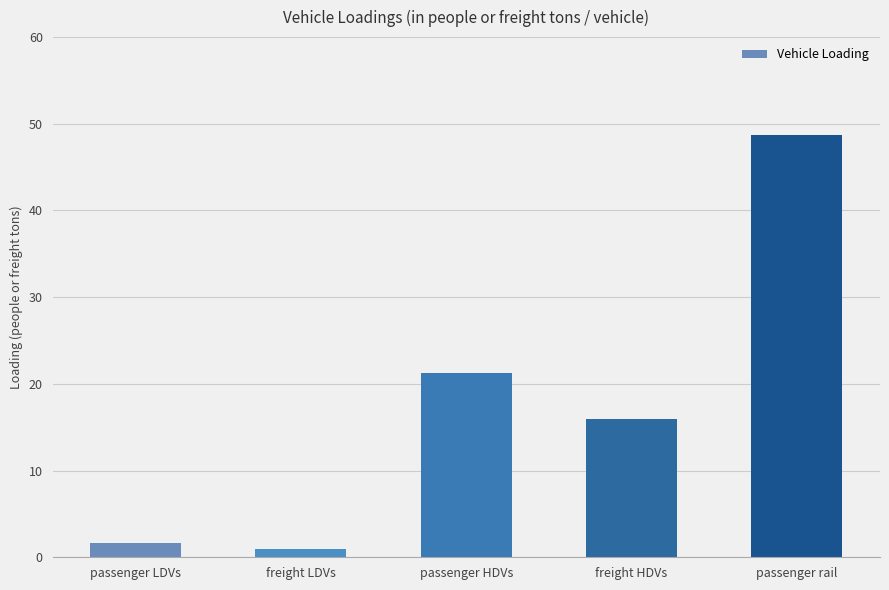

What is the ratio of the value at passenger LDVs to the value at passenger HDVs?

0.1